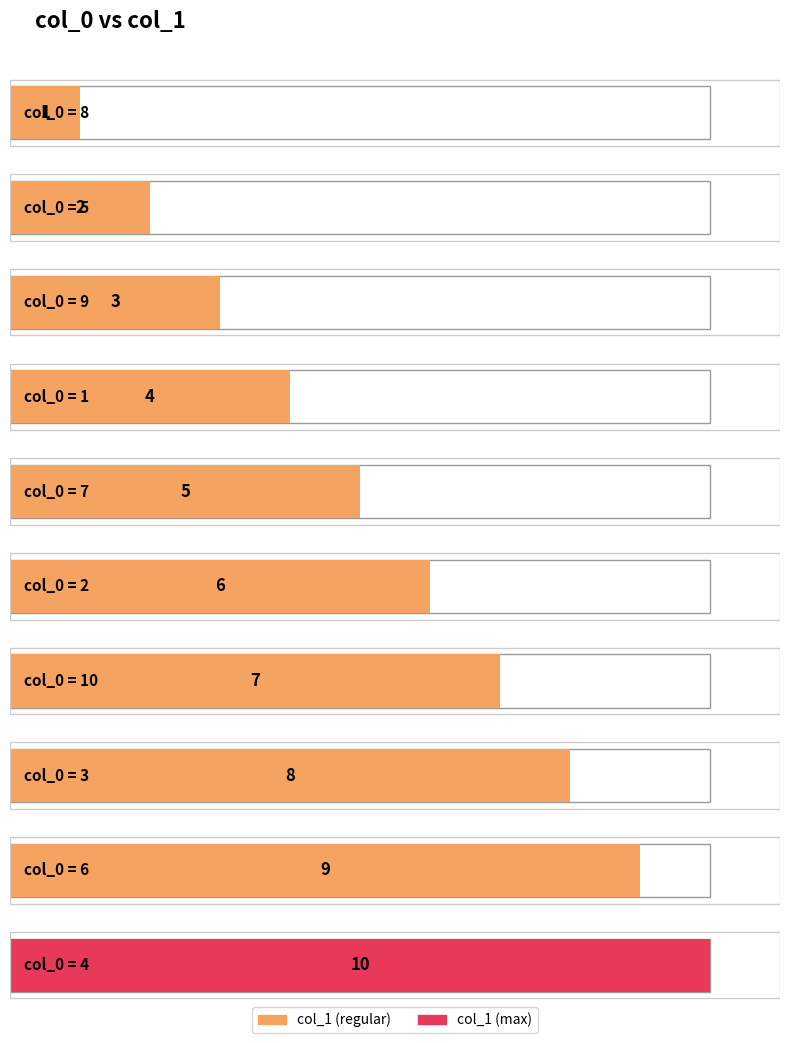

What is the difference between the maximum and minimum values?

9